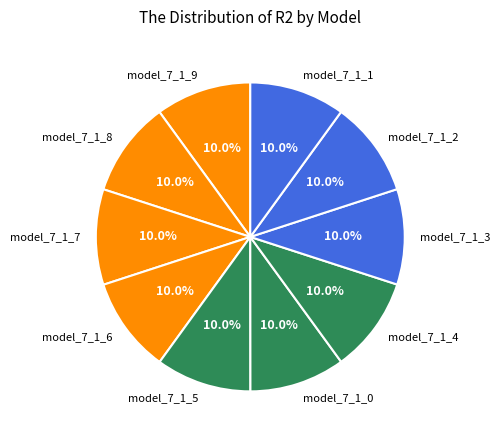

Combined, do model_7_1_5 and model_7_1_2 account for over 50%?

No